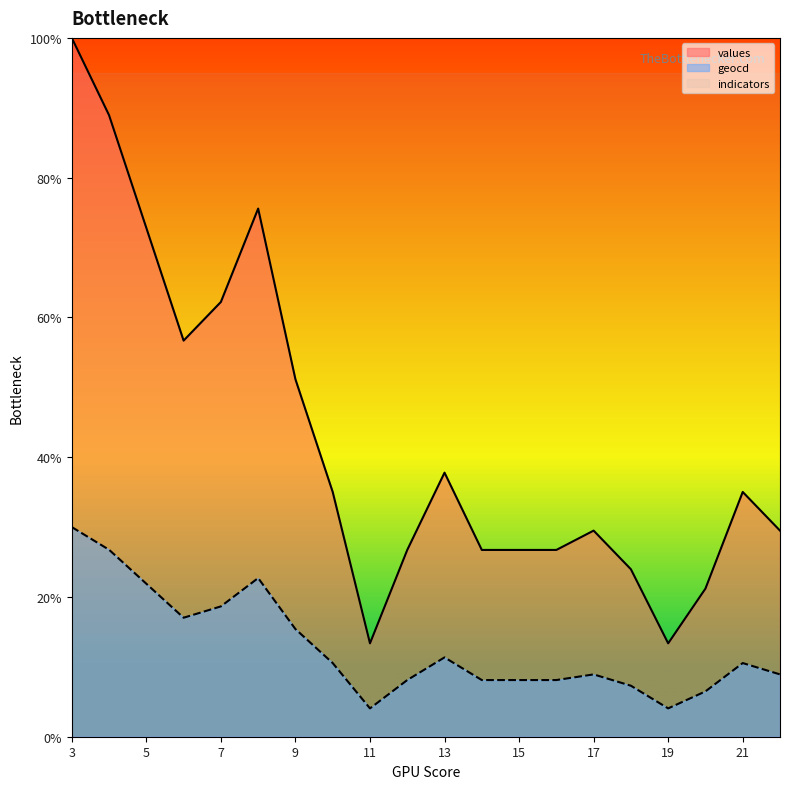

What is the total value across all series at 3?

310.3